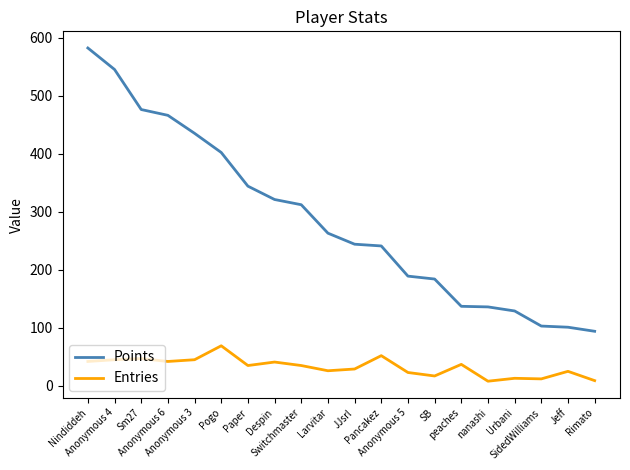

What is the difference between the maximum and minimum values in the Entries series?

61